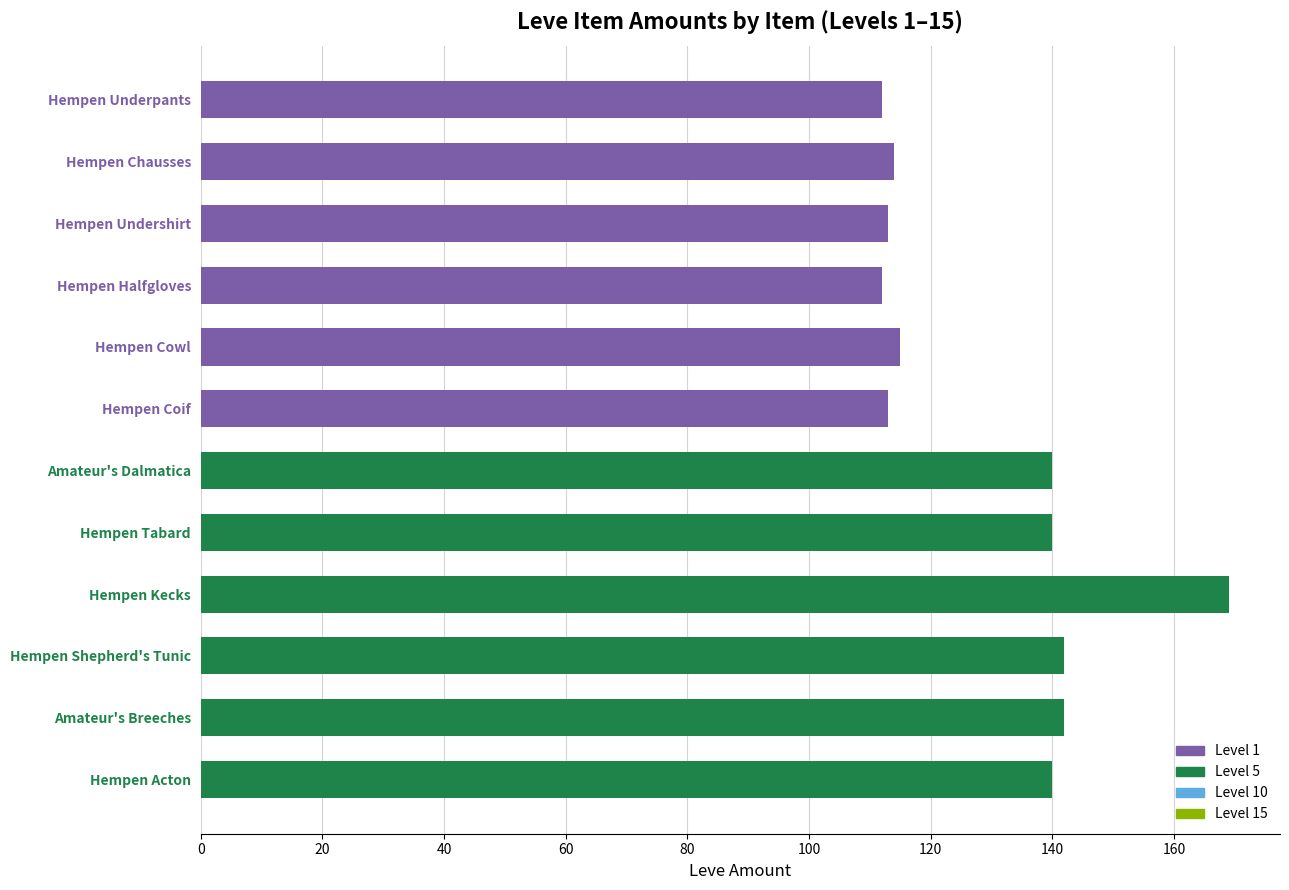

Reading bottom to top, list all the values displayed in this chart.

Hempen Acton=140	Amateur's Breeches=142	Hempen Shepherd's Tunic=142	Hempen Kecks=169	Hempen Tabard=140	Amateur's Dalmatica=140	Hempen Coif=113	Hempen Cowl=115	Hempen Halfgloves=112	Hempen Undershirt=113	Hempen Chausses=114	Hempen Underpants=112